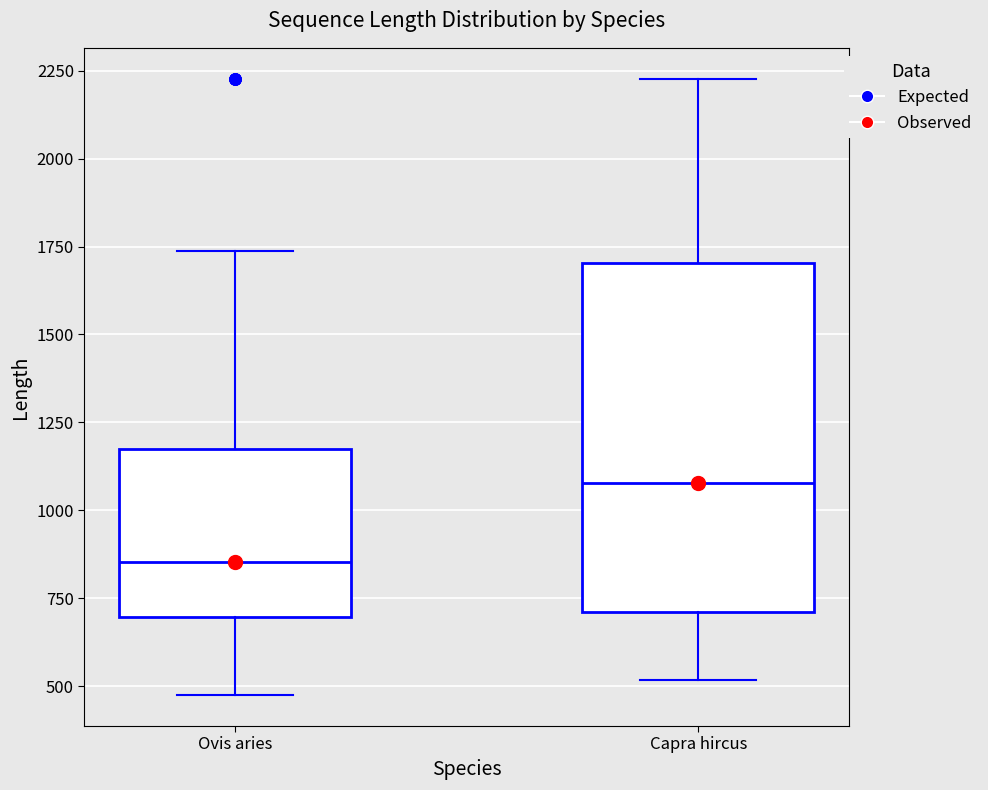

Reading left to right, read every box against the y-axis: the position of its median line, the range the box covers, and the ends of its whiskers. The values are not printed on the chart, so give them approximately, as read against the axis.

Ovis aries: median 850, box 700 to 1150, whiskers 500 to 1750
Capra hircus: median 1100, box 700 to 1700, whiskers 500 to 2250